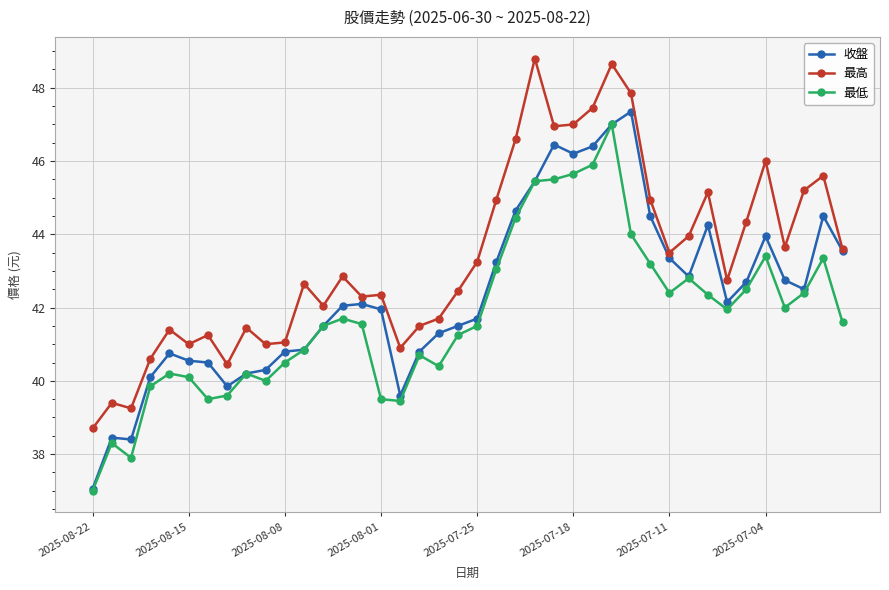

Which series has the largest total across all categories?

最高